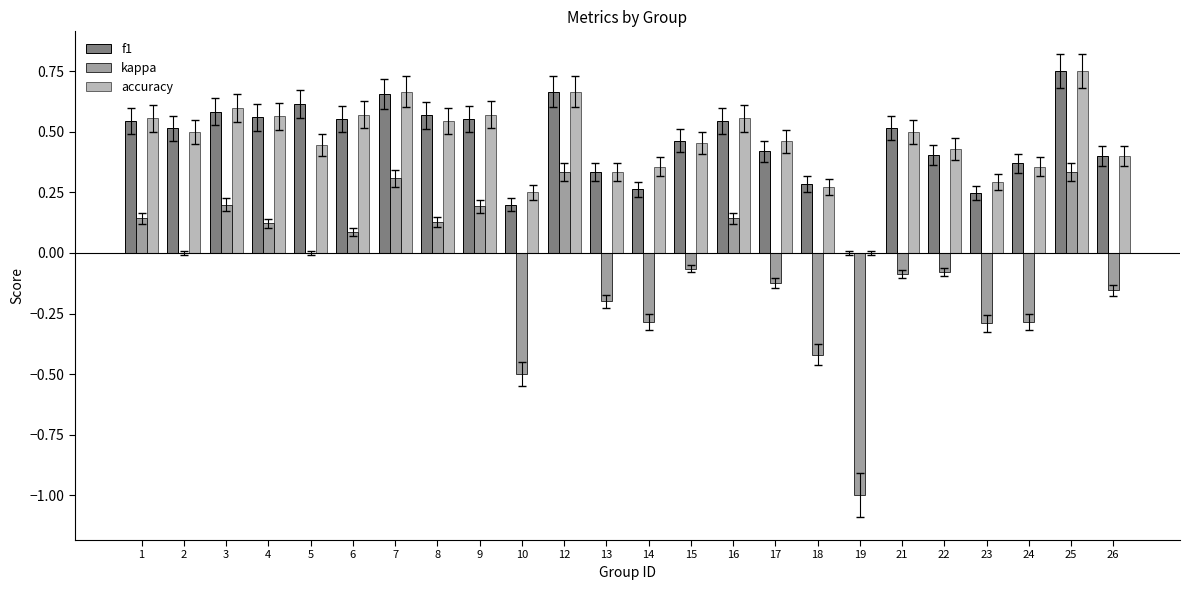

True or false: f1 has a value of 1.1 at 5.

False